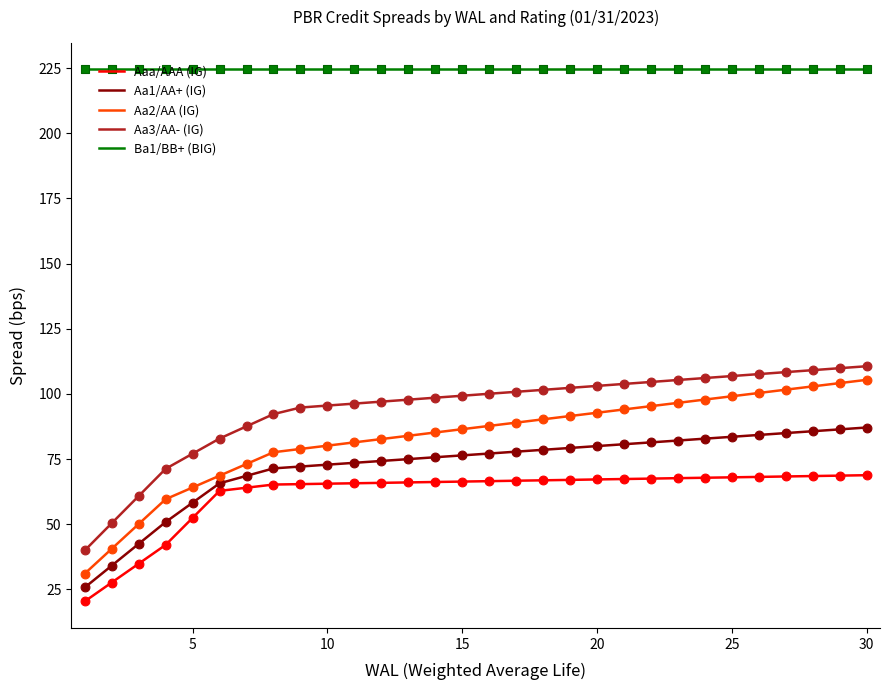

Which series has the widest spread of values?

Aa2/AA (IG)